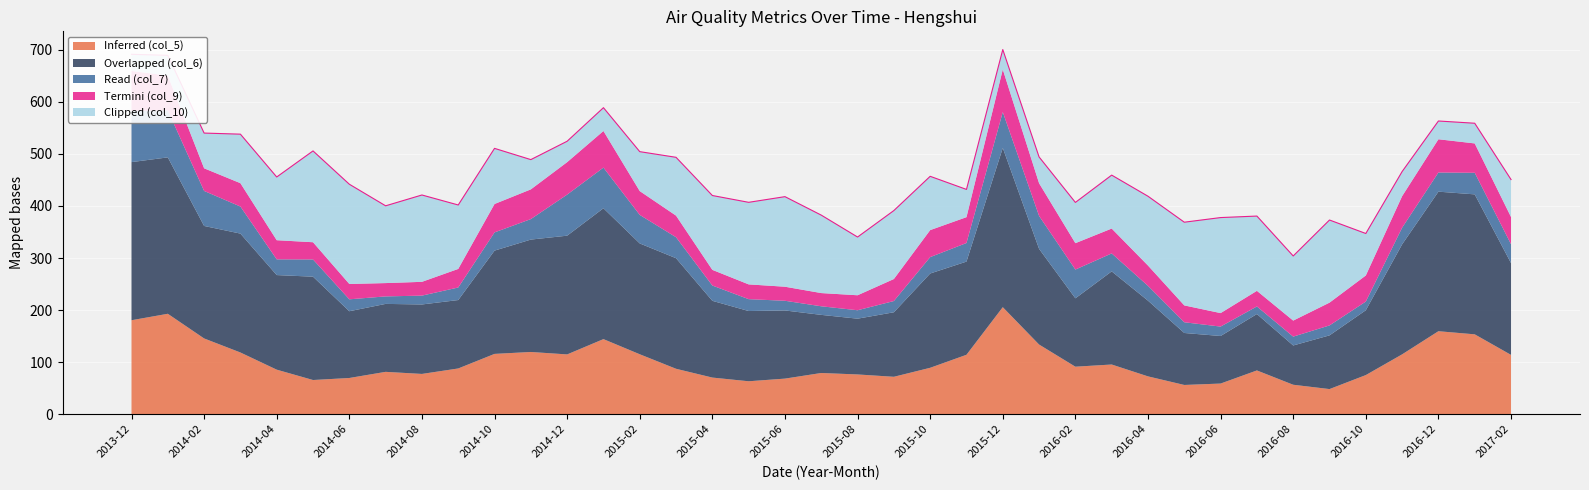

True or false: Overlapped (col_6) has more than 1 interior local peaks.

True